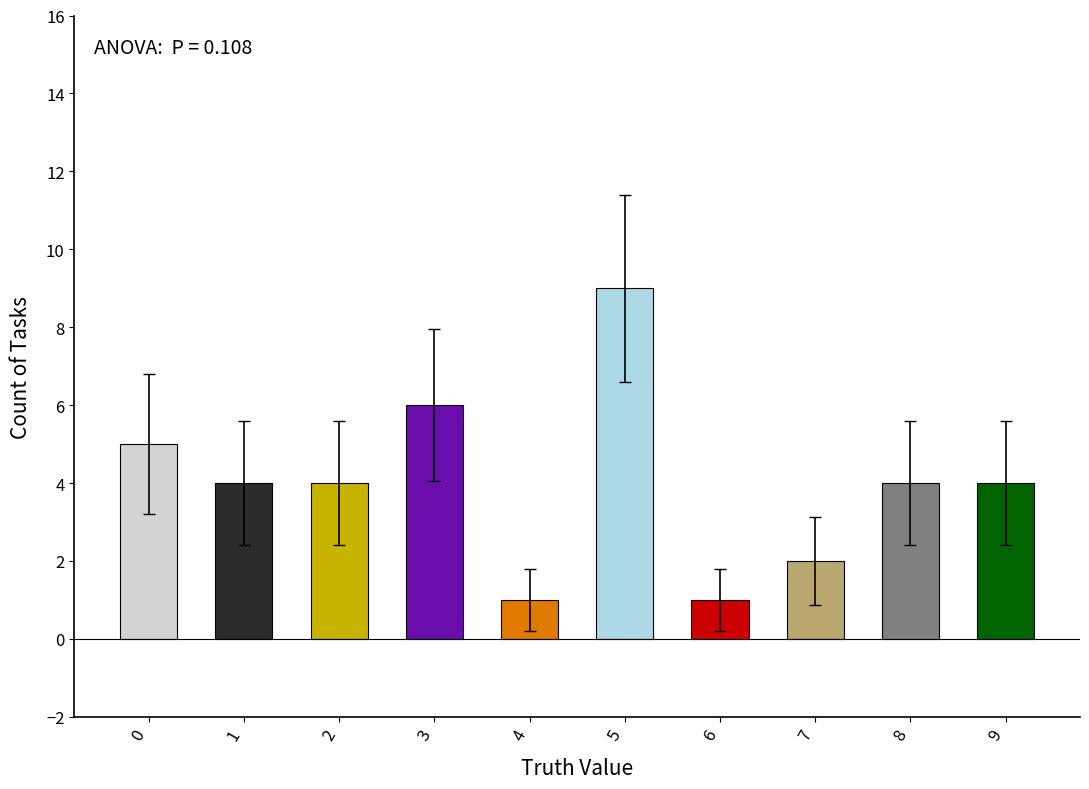

Approximately how many times larger is the value at 1 compared to 8?

1.0